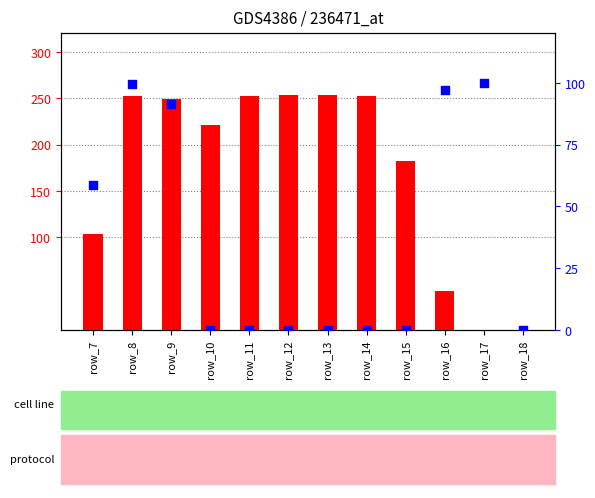

Which series reaches the minimum Y coordinate?

count